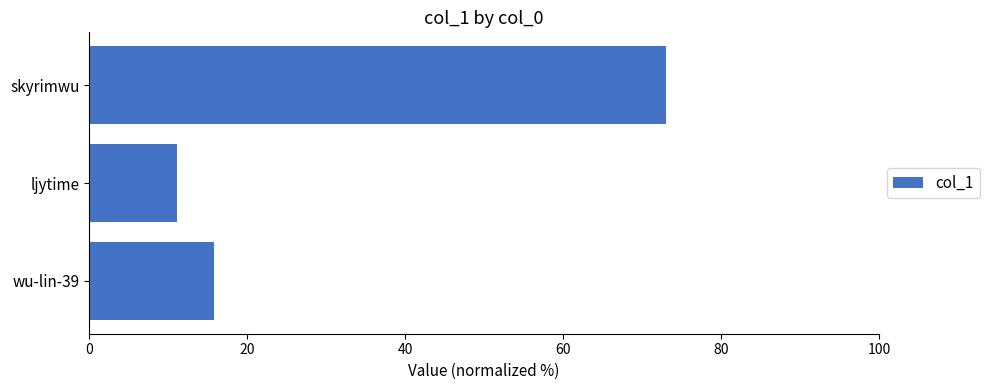

What is the change in value from wu-lin-39 to ljytime?

-4.8